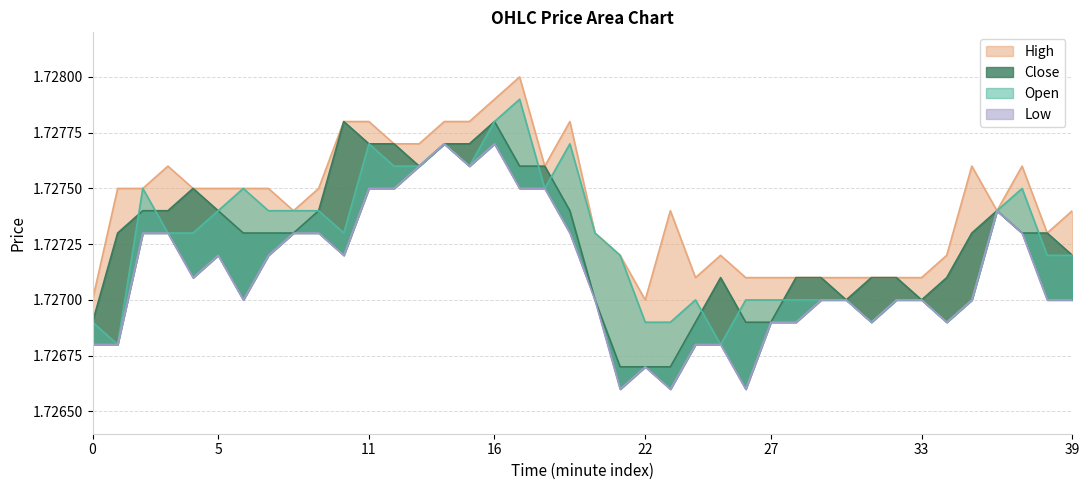

Read the Low value at 21.

1.7